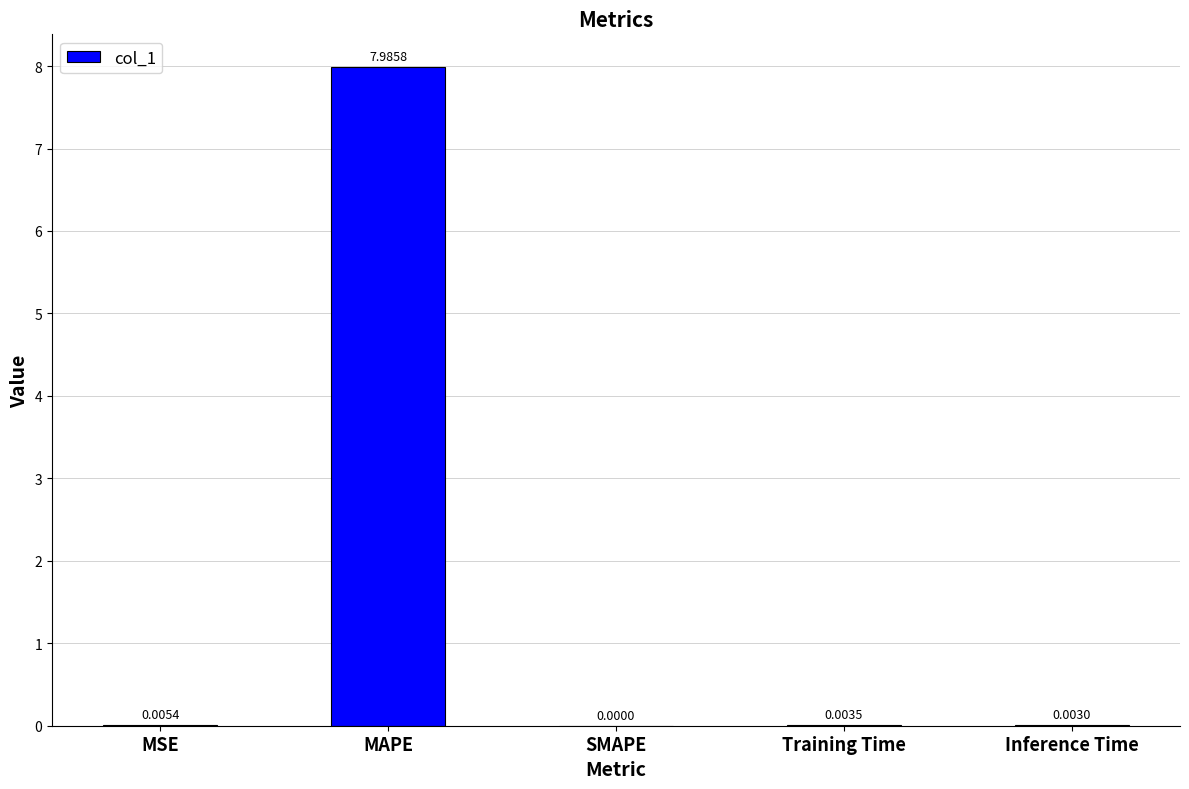

At which label is the value closest to 3?

MSE